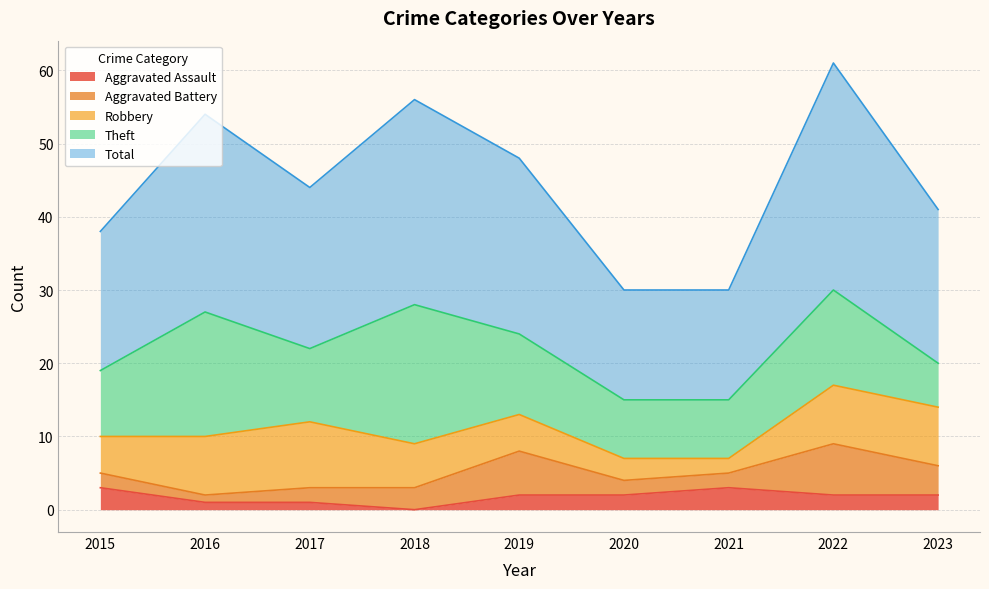

Where is the first local maximum for Total?

2016